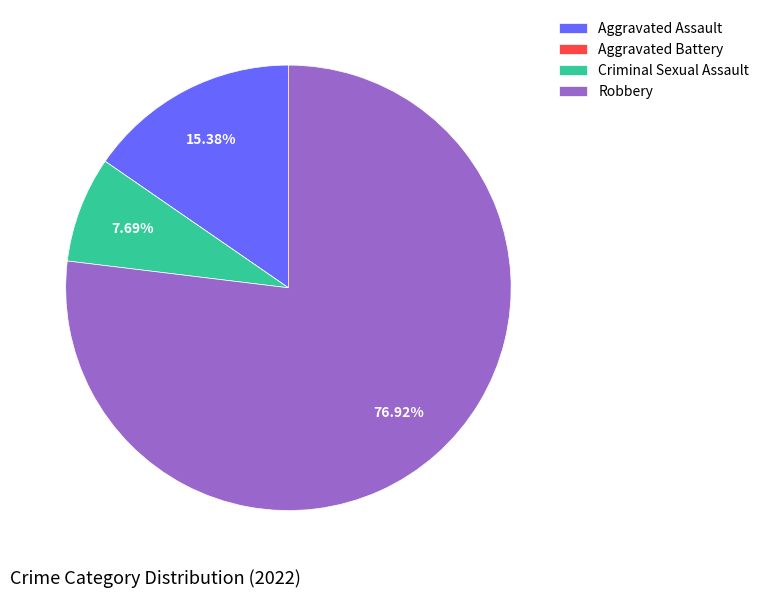

Which slice is the largest?

Robbery